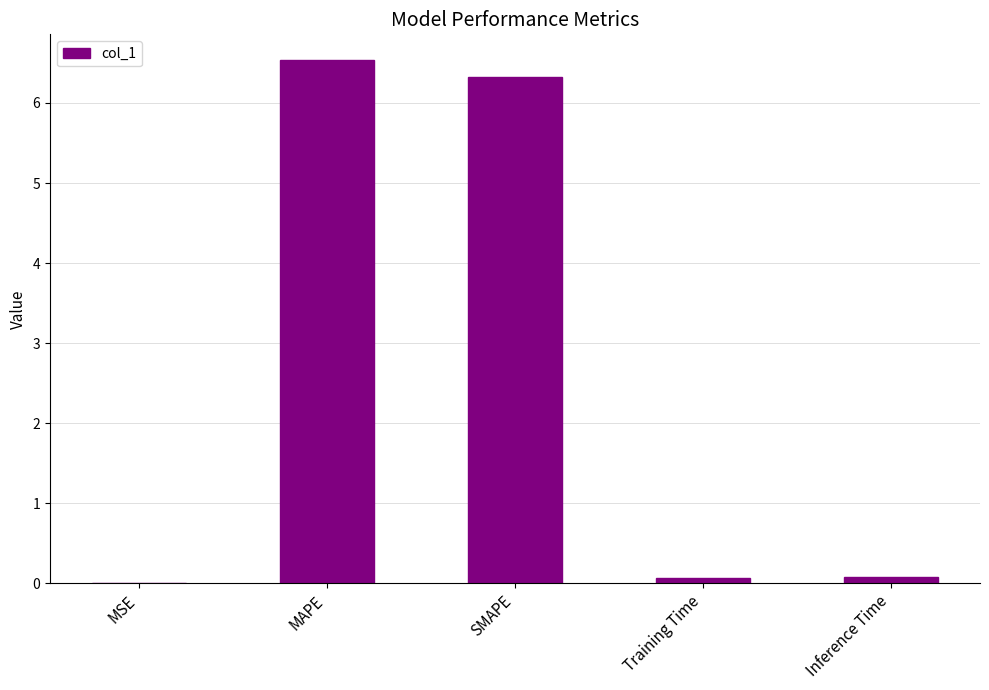

Which label corresponds to the largest value in the chart?

MAPE